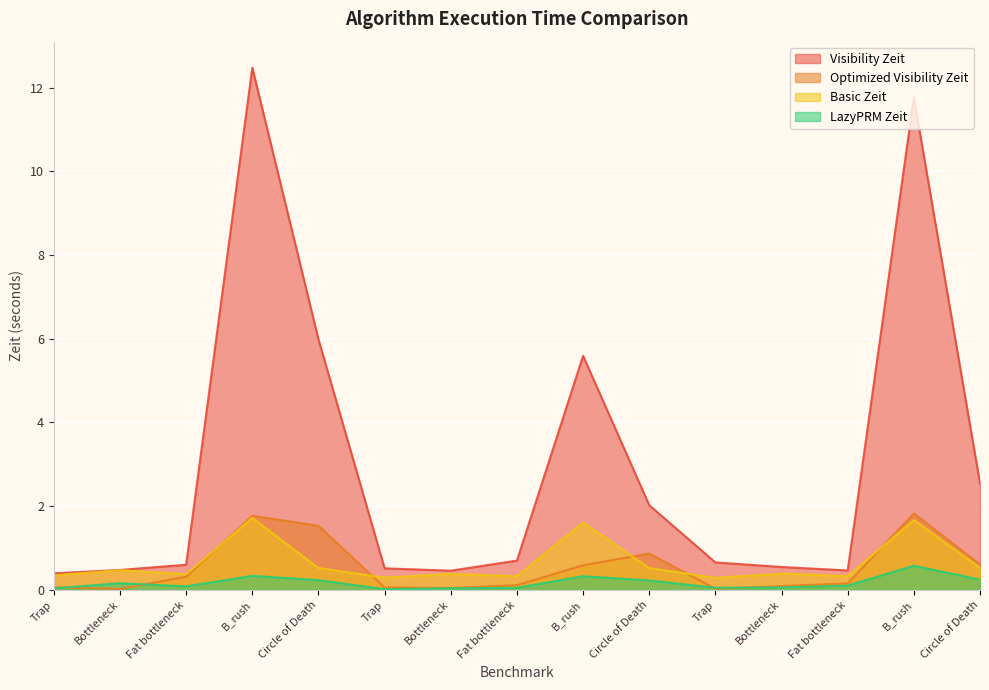

At which label does LazyPRM Zeit reach its peak?

B_rush